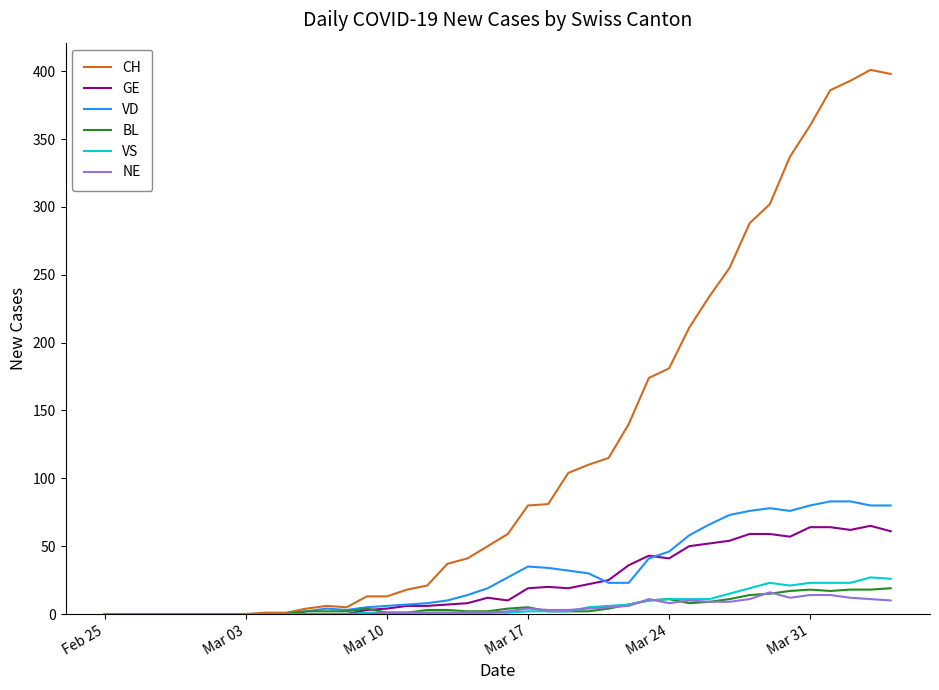

Which series has the largest total across all categories?

CH